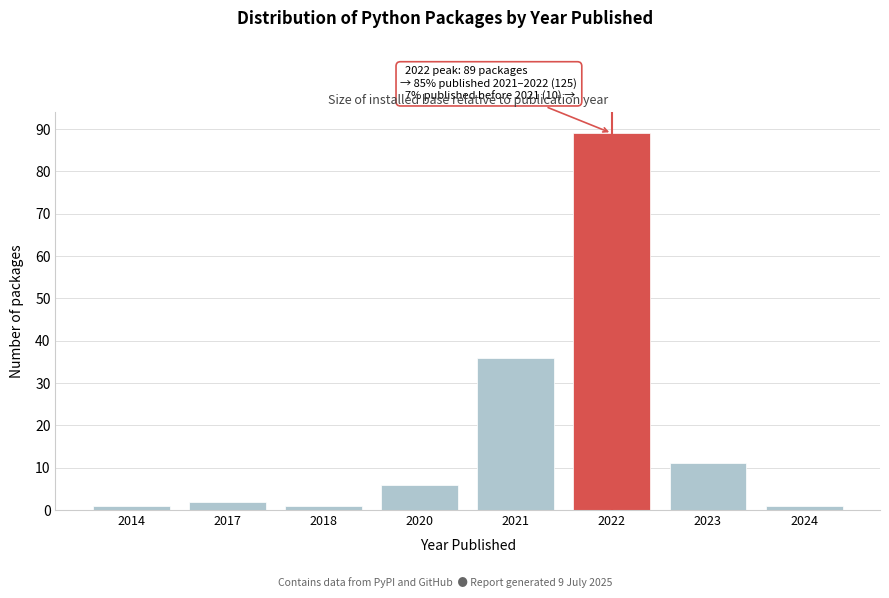

Reading left to right, transcribe all the data shown in this chart.

2014=1	2017=2	2018=1	2020=6	2021=36	2022=89	2023=11	2024=1